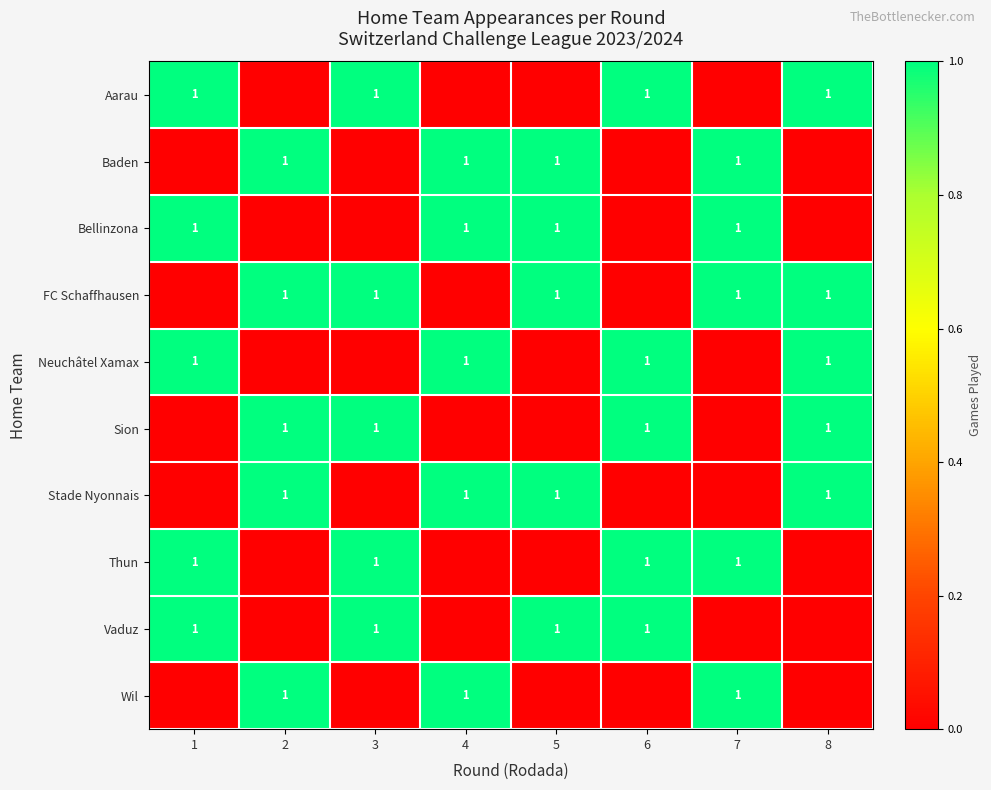

At which category is the sum across all series the highest?

1